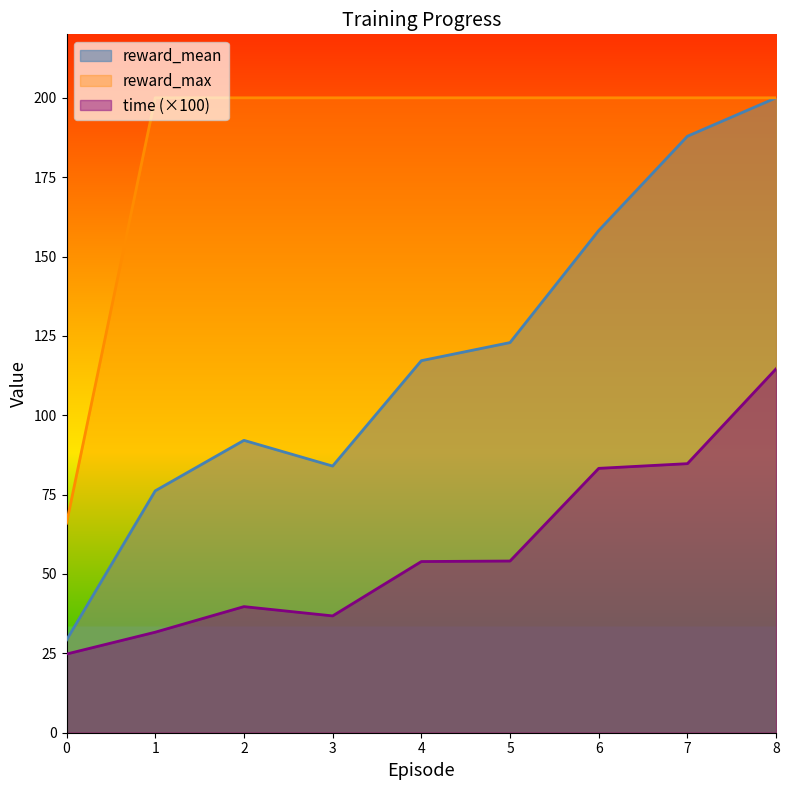

Reading right to left, transcribe all the data shown in this chart.

reward_mean: 200.0	187.9	158.2	122.9	117.2	84.0	92.1	76.2	29.2
reward_max: 200.0	200.0	200.0	200.0	200.0	200.0	200.0	200.0	66.0
time: 114.7	84.8	83.3	54.1	53.9	36.8	39.7	31.7	24.8